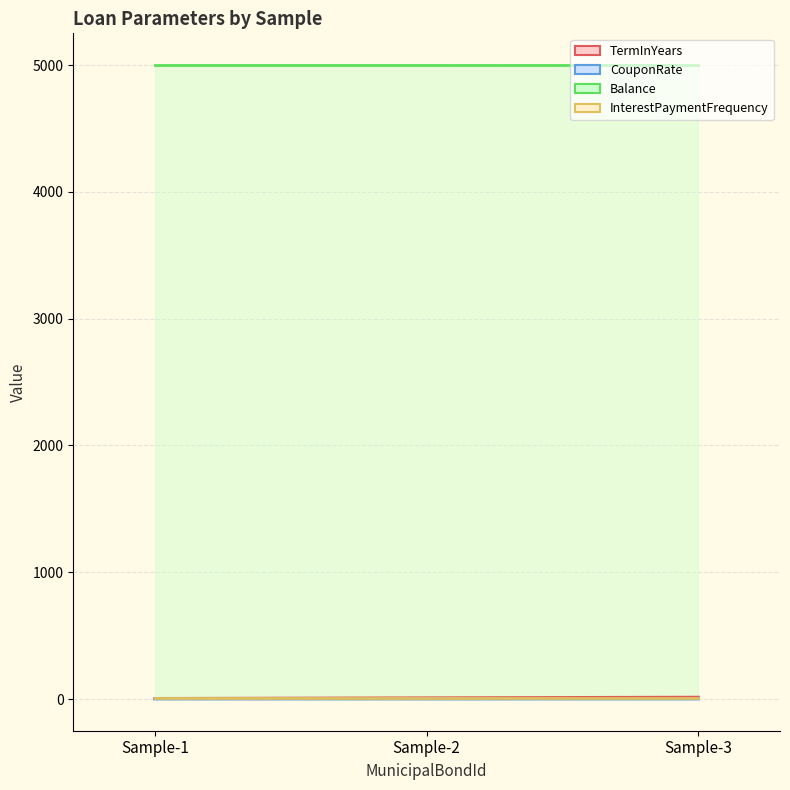

What is the difference between the highest and lowest values at Sample-2?

4999.9